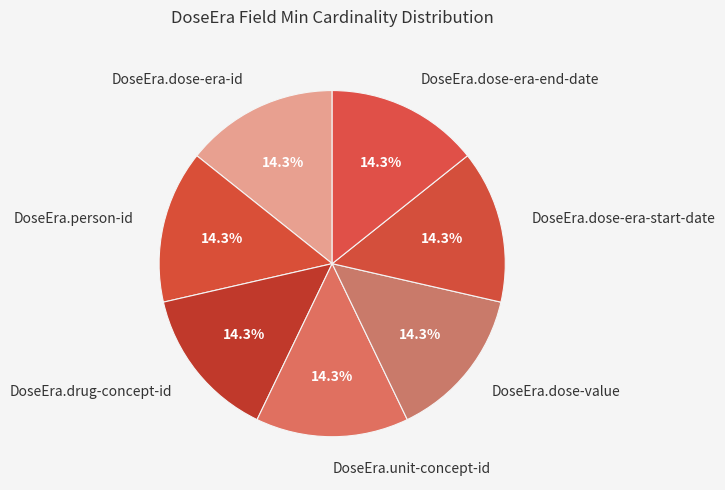

To the nearest percent, what percentage of the pie is DoseEra.person-id?

14%